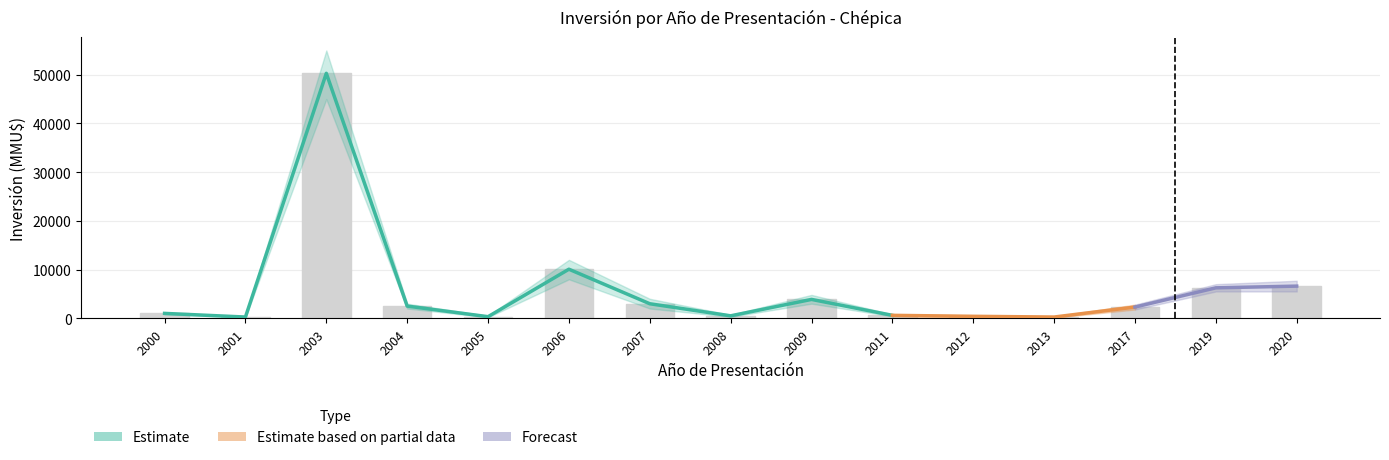

At which label does Inversion_por_anio first exceed 2300?

2003